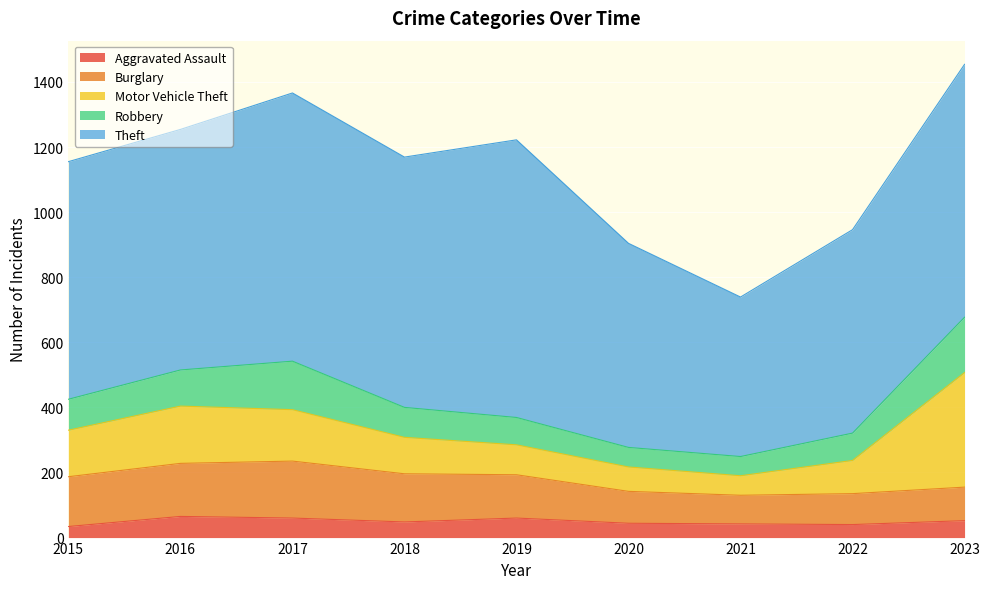

Is it true that Robbery equals 100 at 2020?

False